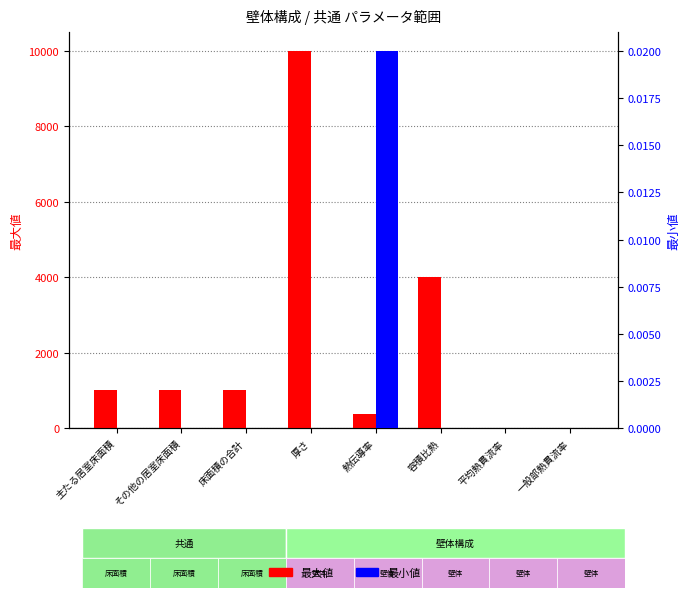

Rank the series at 平均熱貫流率 from lowest to highest value.

最小値, 最大値